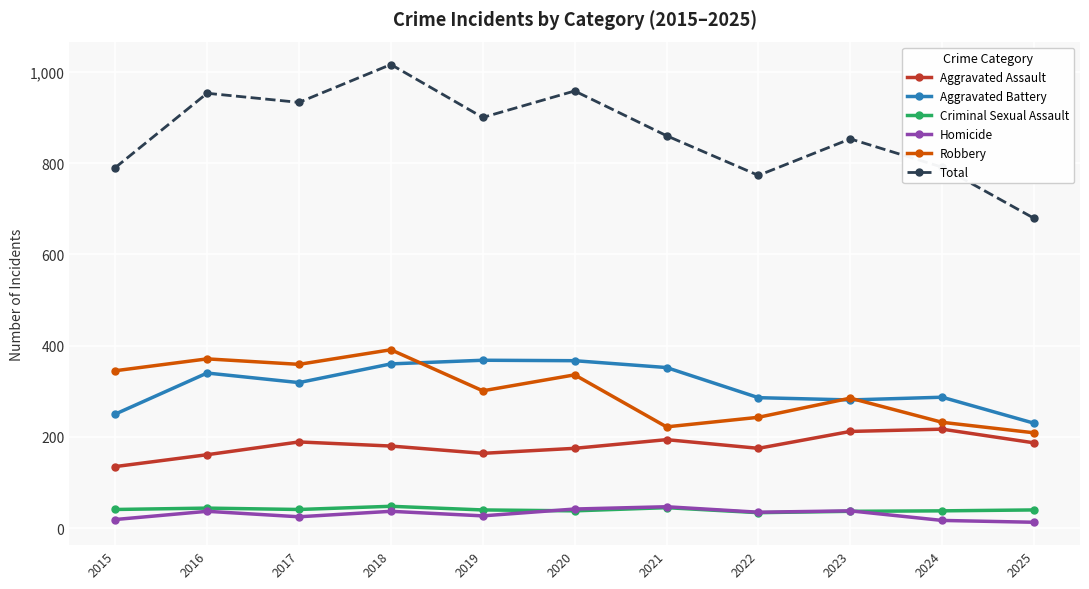

The Aggravated Battery series shows 250 at 2015. True or false?

True